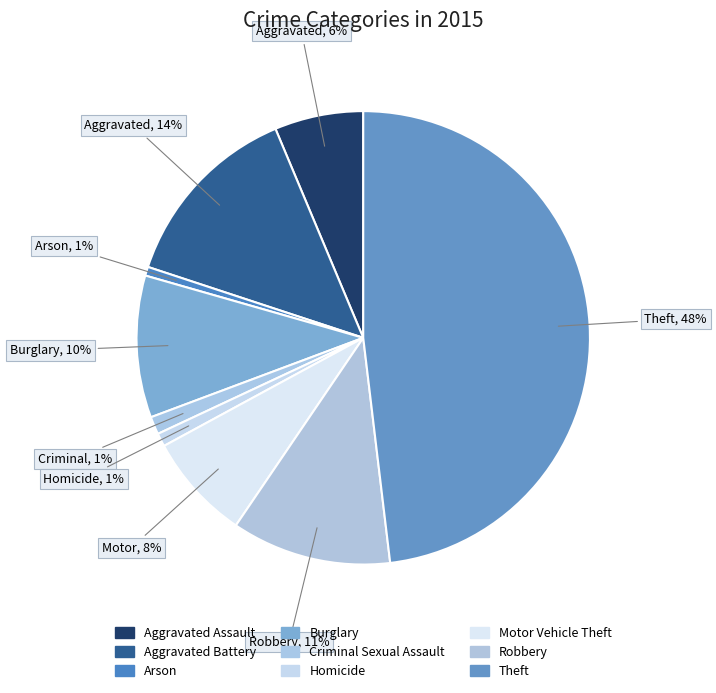

Count the number of slices in the pie.

9